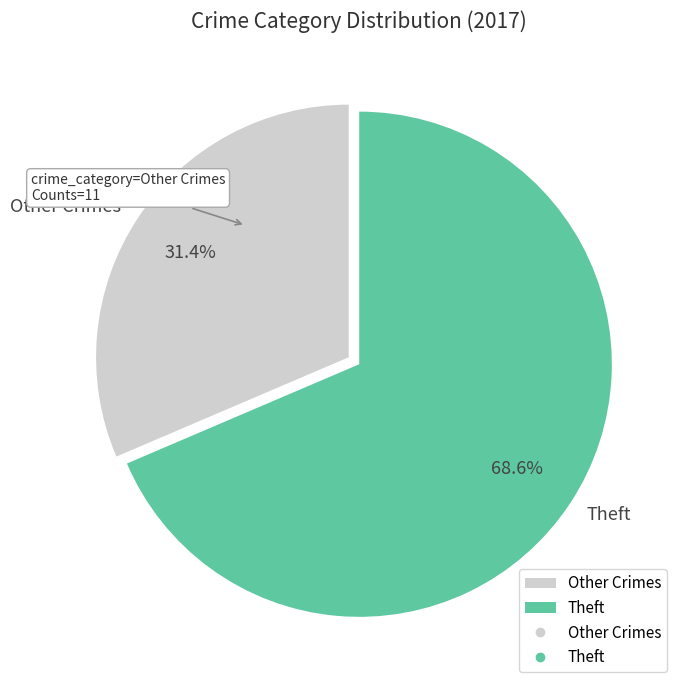

Is the sum of Other Crimes and Theft greater than half?

Yes